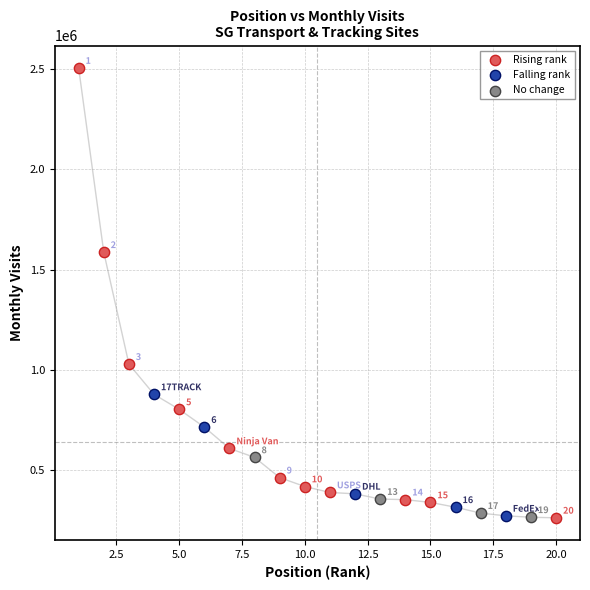

Which series reaches the maximum Y coordinate?

Rising rank